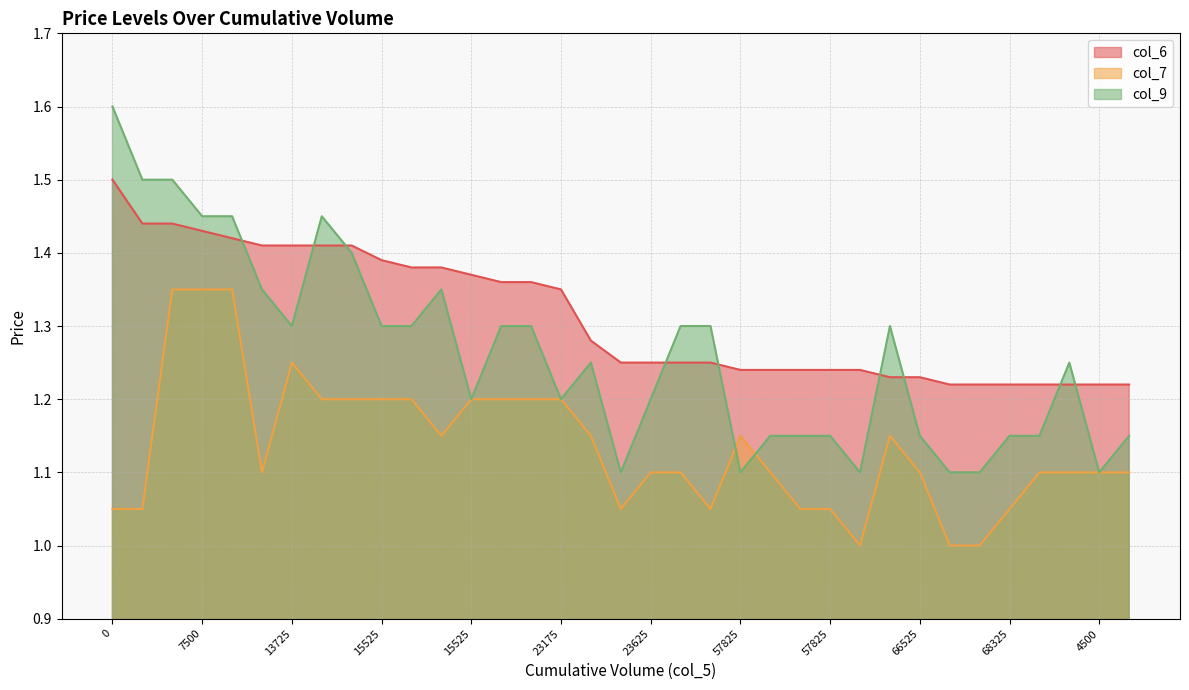

What are all the series names shown in the legend?

col_6, col_7, col_9